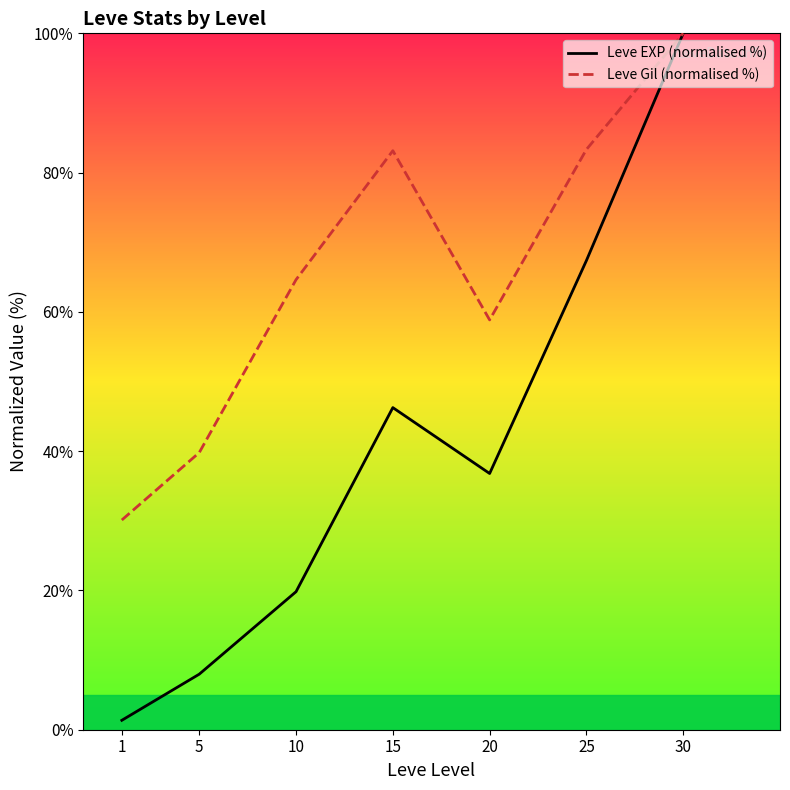

Which series has the widest spread of values?

Leve EXP (normalised %)